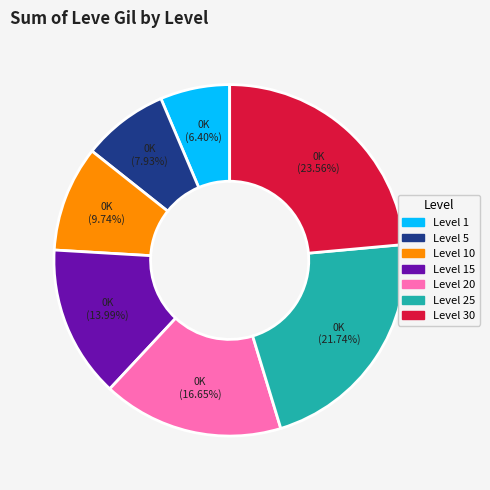

What is the ratio of the value at Level 5 to the value at Level 1?

1.2